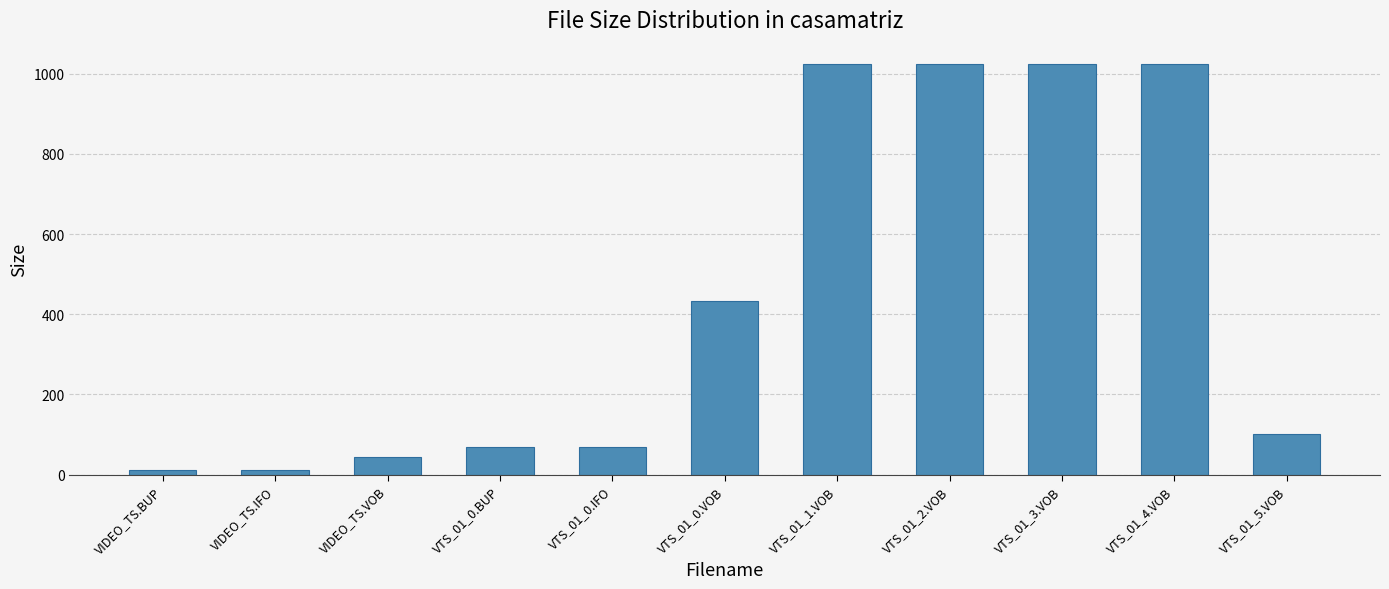

Are the bars grouped side by side (vs. stacked)?

No